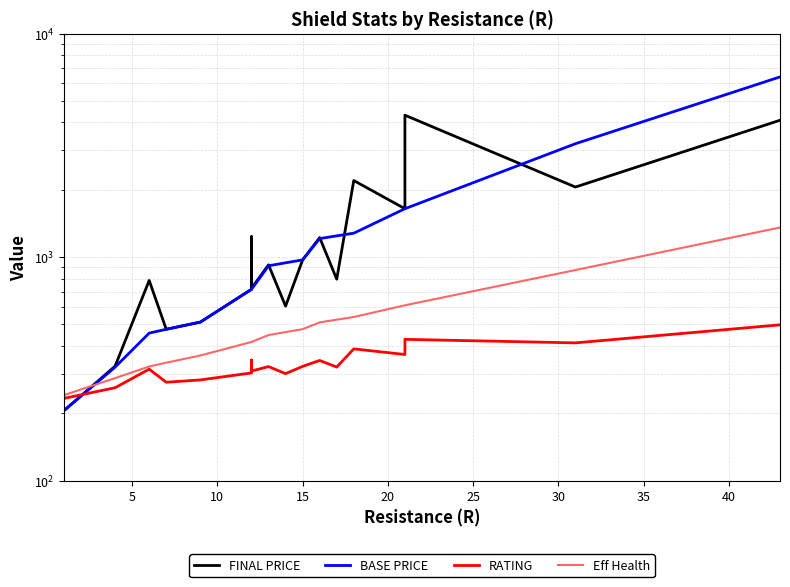

Which series ends up on top after the final intersection of FINAL PRICE and Eff Health?

FINAL PRICE